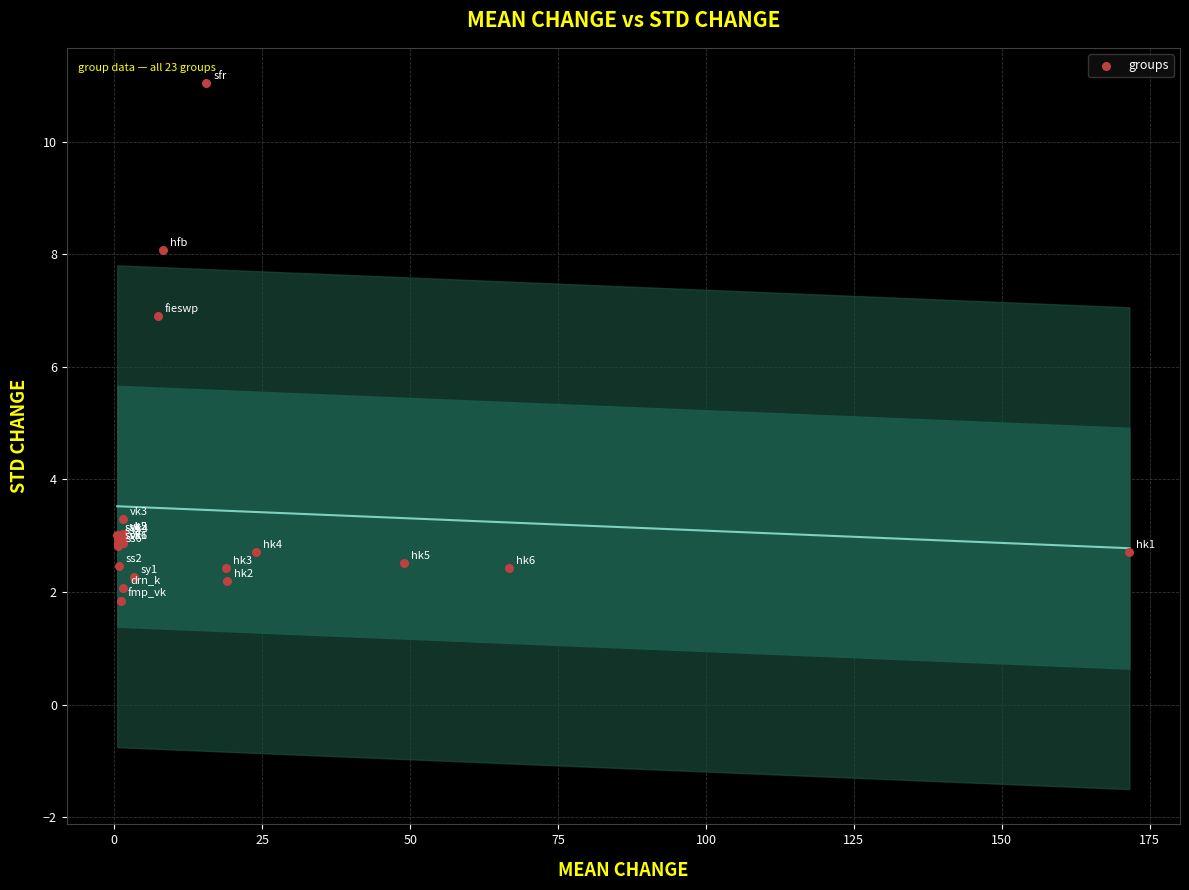

What Y value in the scatter plot is closest to 6?

6.9